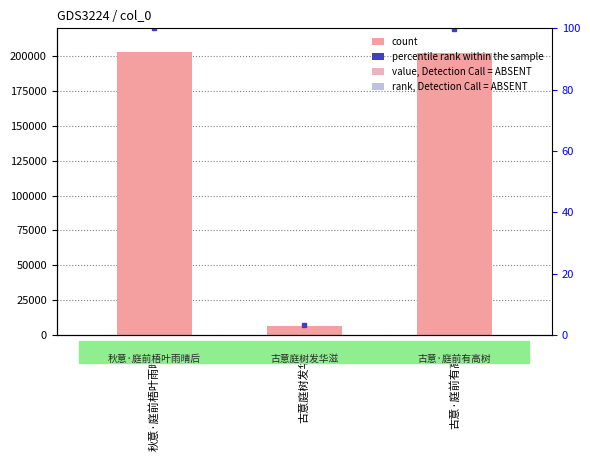

How many values exceed 202540?

1